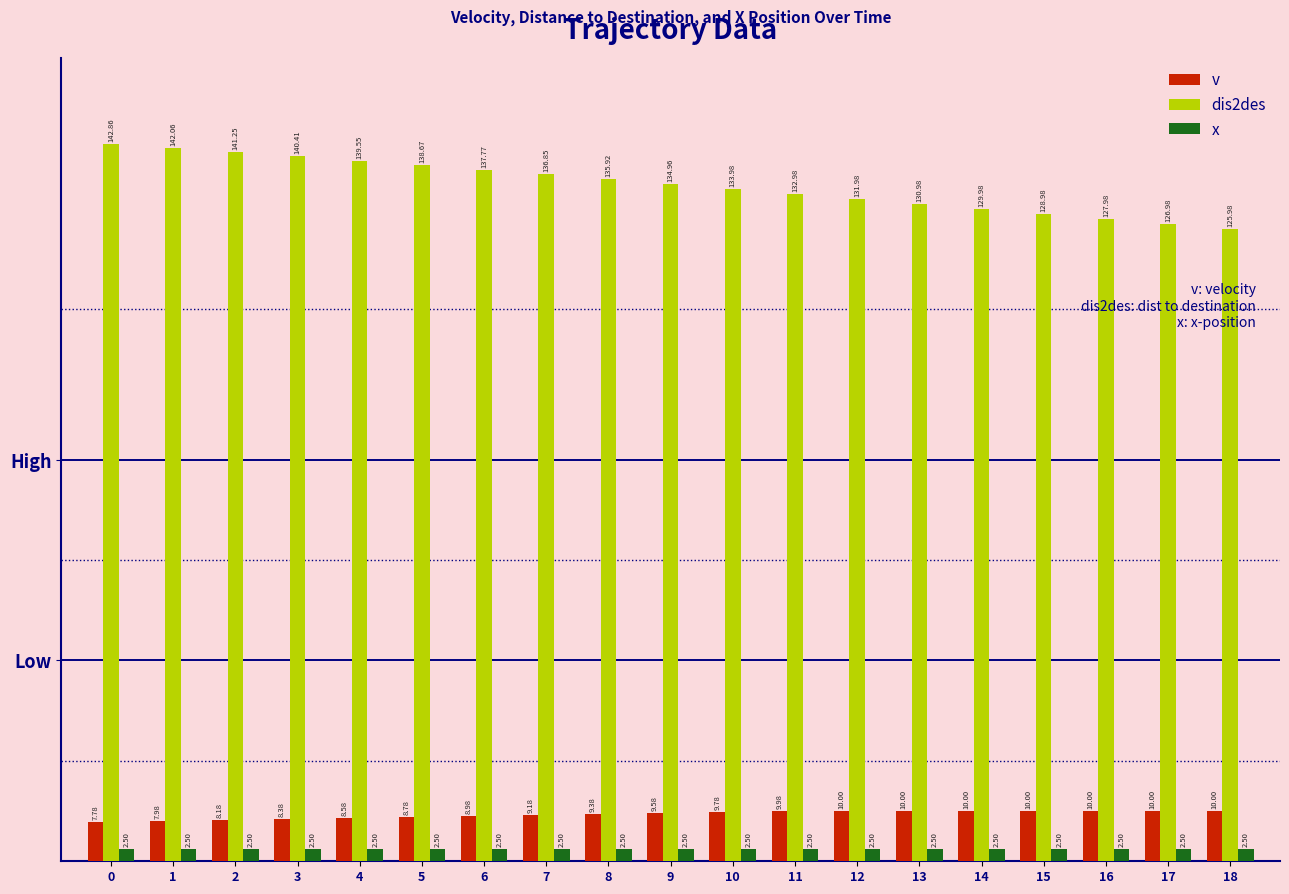

What is the difference between the second highest and minimum values in the dis2des series?

16.1